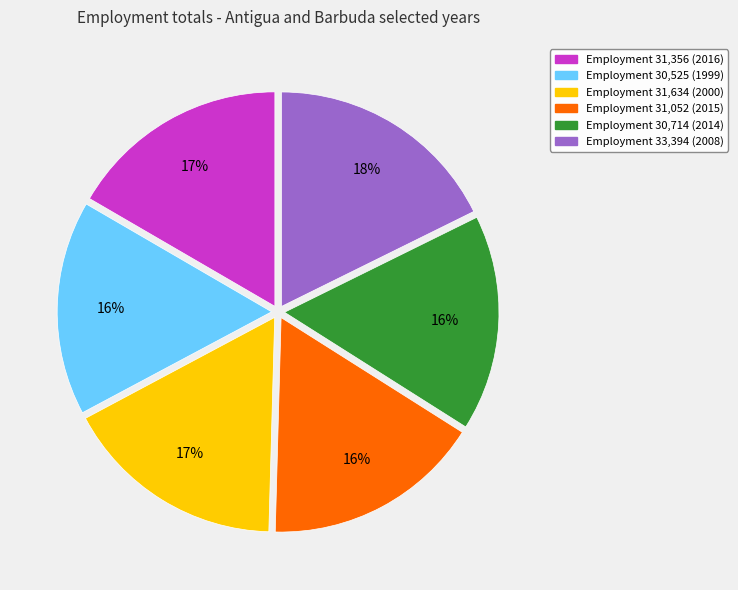

Does any single category account for the majority?

No